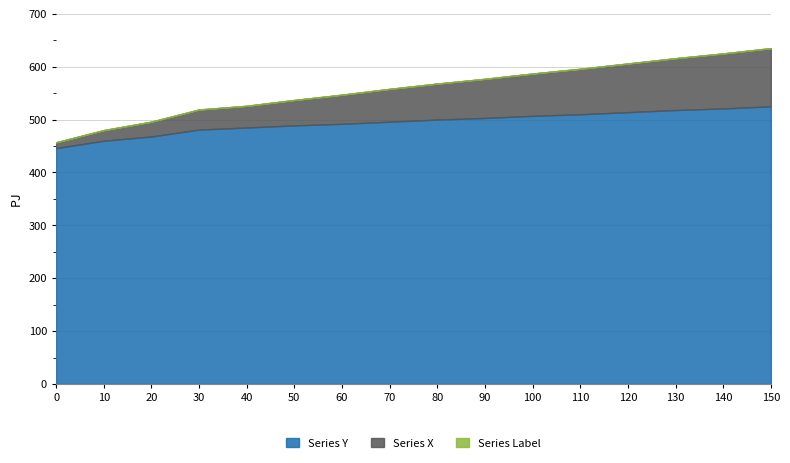

What is the maximum value shown in the chart?

635